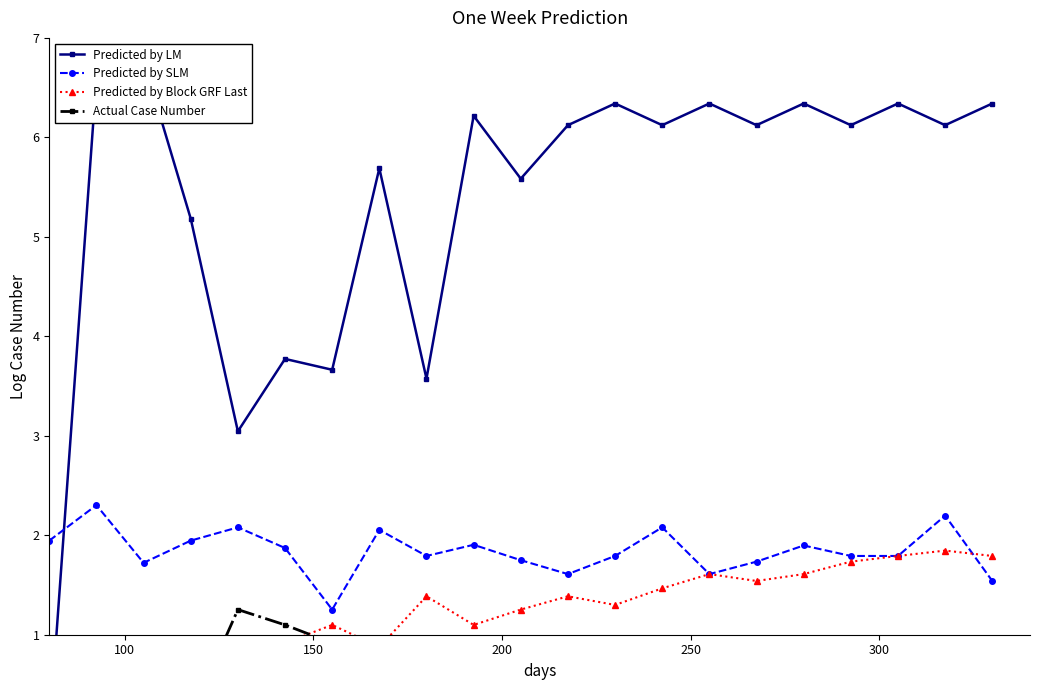

True or false: Predicted by SLM has more than 2 interior local peaks.

True